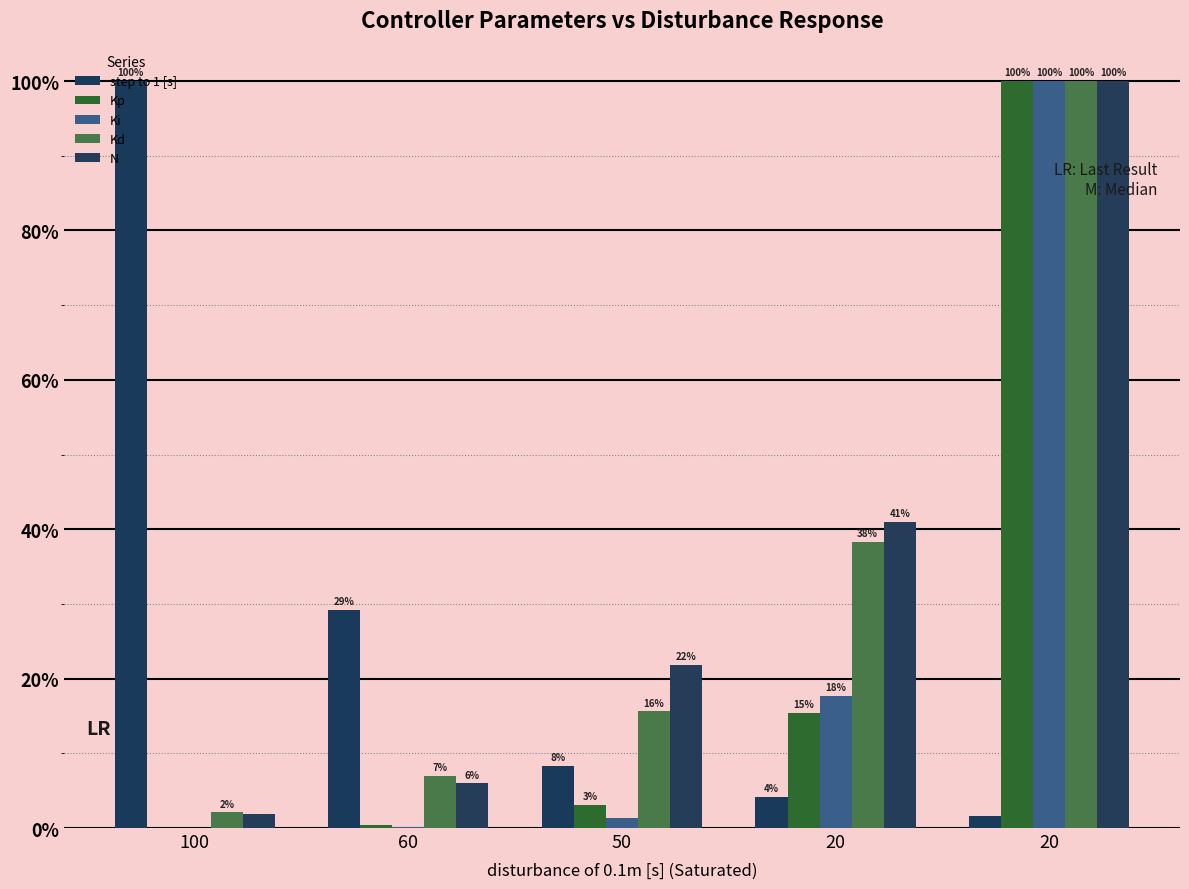

How many groups of bars are there?

5